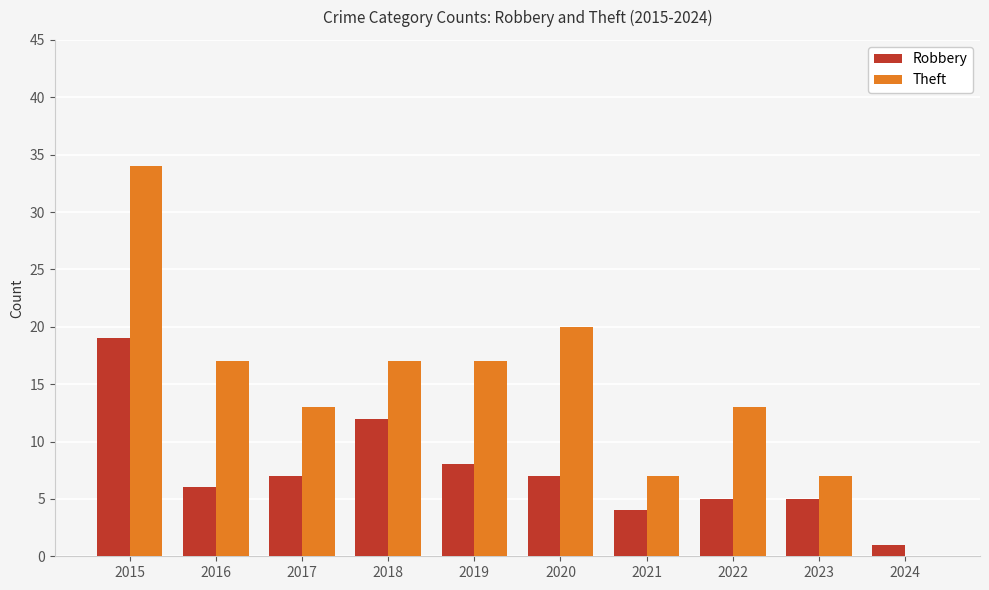

What is the total value across all series at 2023?

12